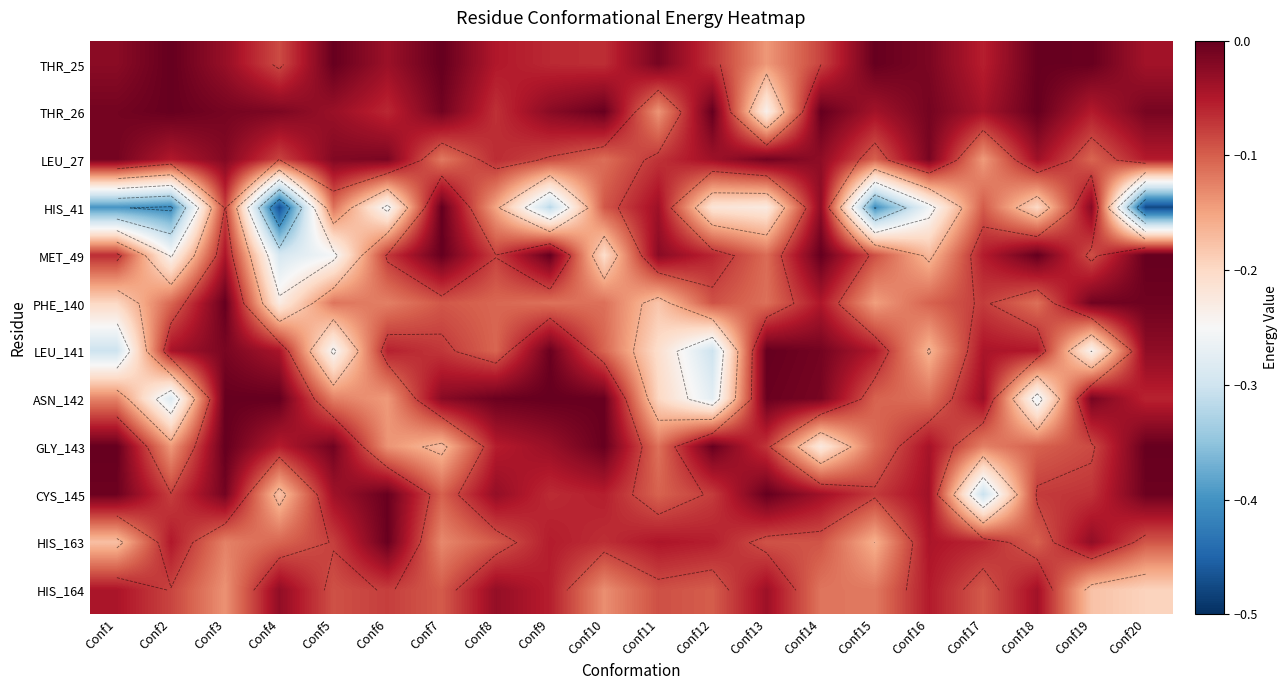

Which has a higher value, Conf1 or Conf17?

Conf1